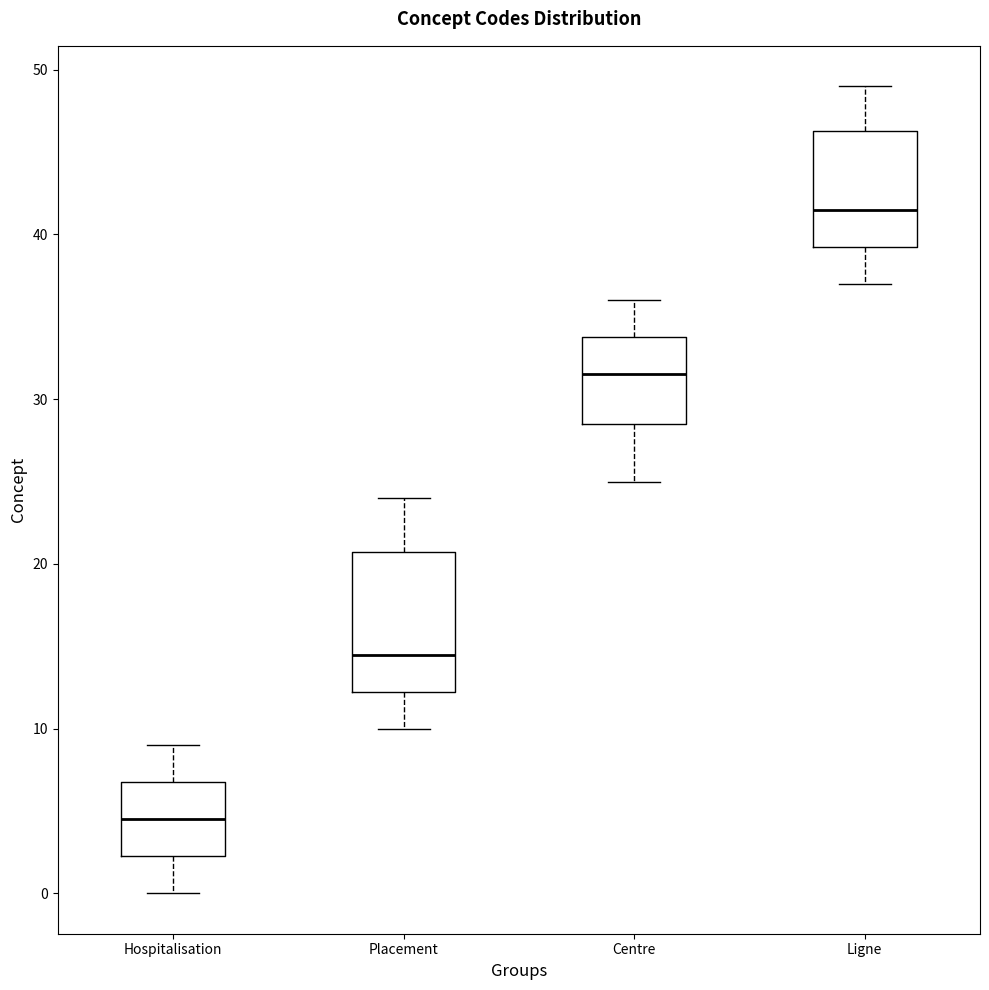

Comparing the boxes themselves (not the whiskers), which one is the tallest?

Placement